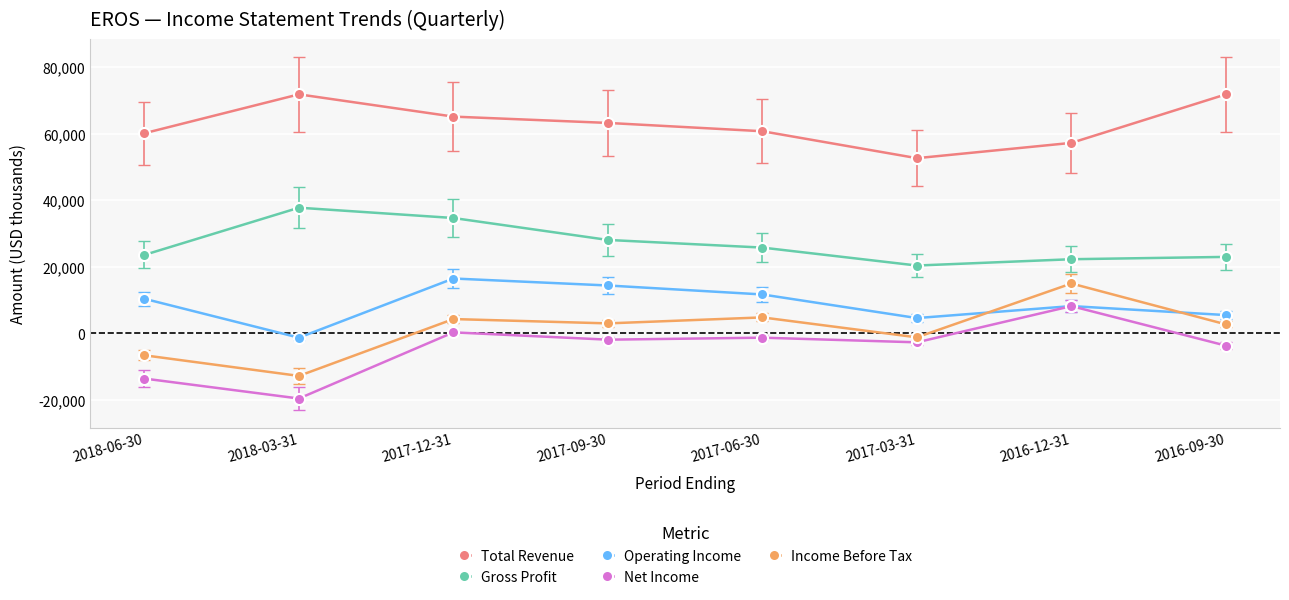

At which label is Operating Income closest to 7600?

2016-12-31